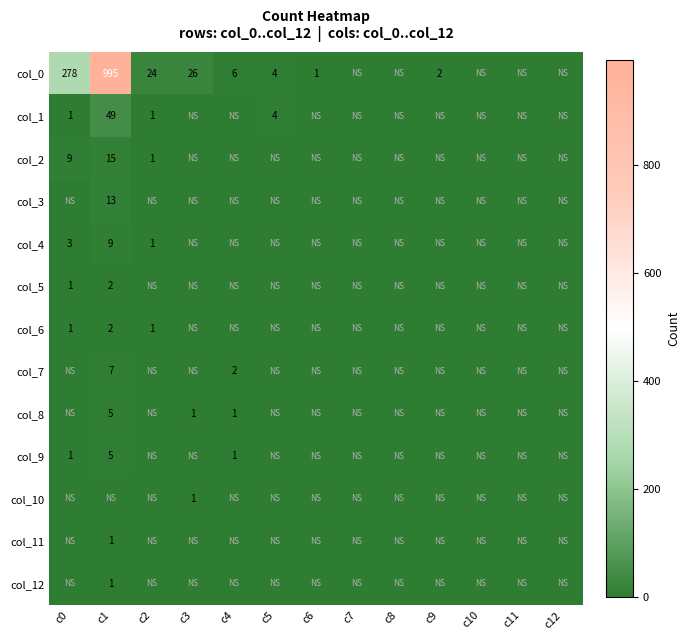

Is it true that col_10 equals 1 at c3?

True